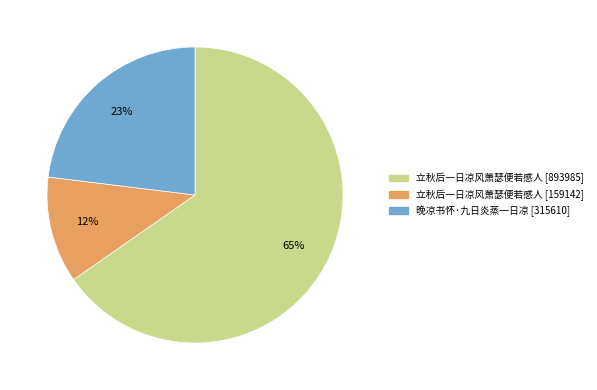

Is there a majority slice in this chart?

Yes